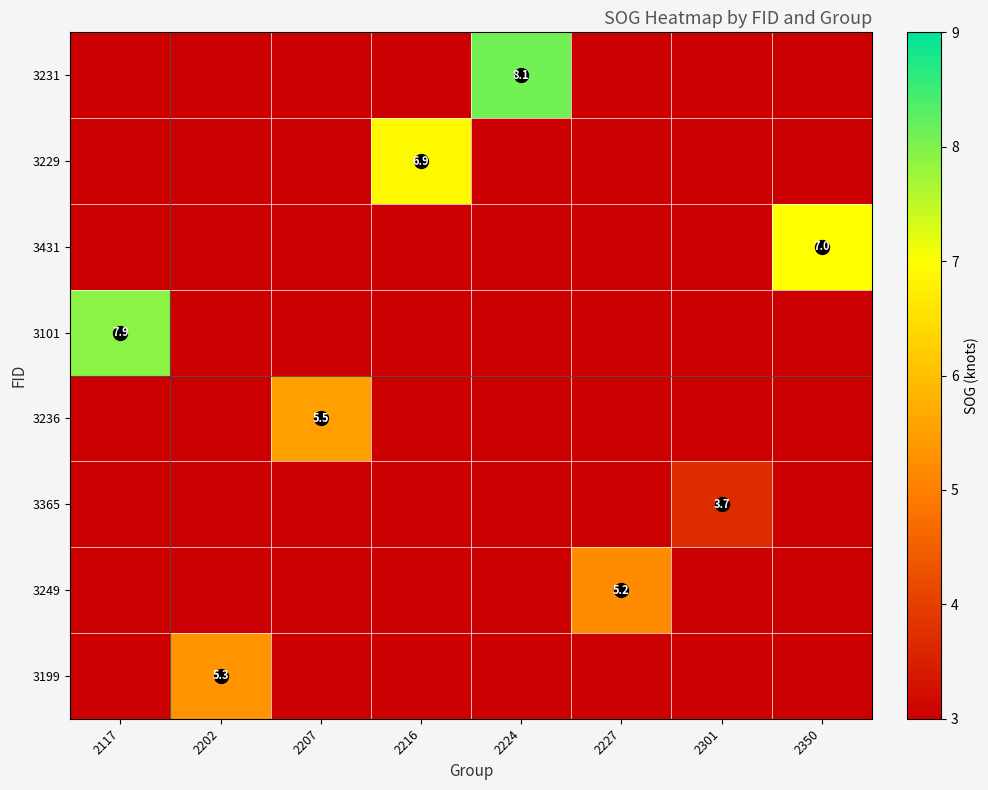

At which category does the chart reach its peak across all series?

2224